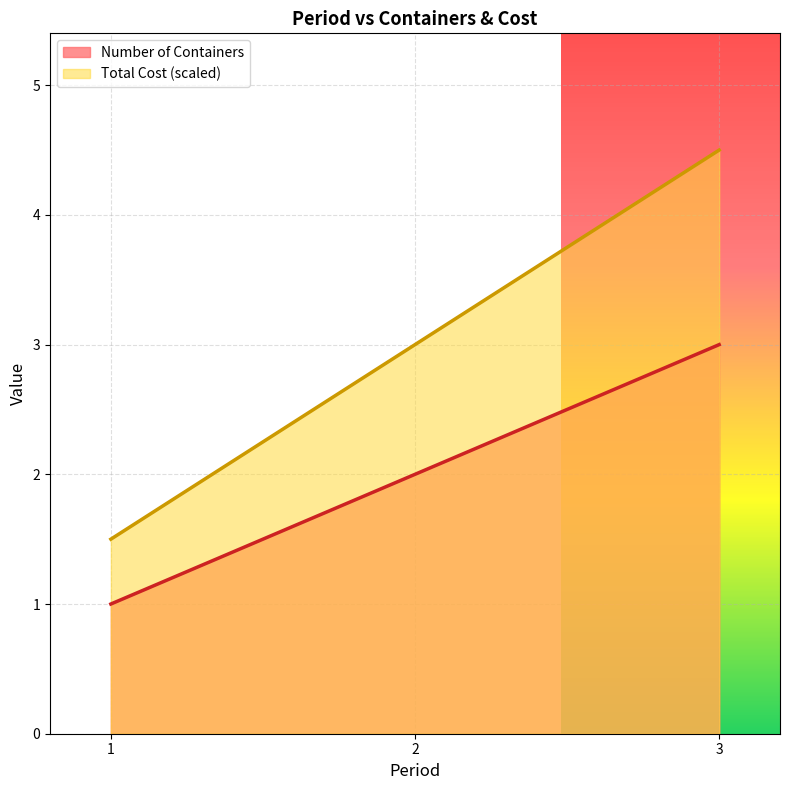

The Total Cost series shows 2.0 at 2. True or false?

False